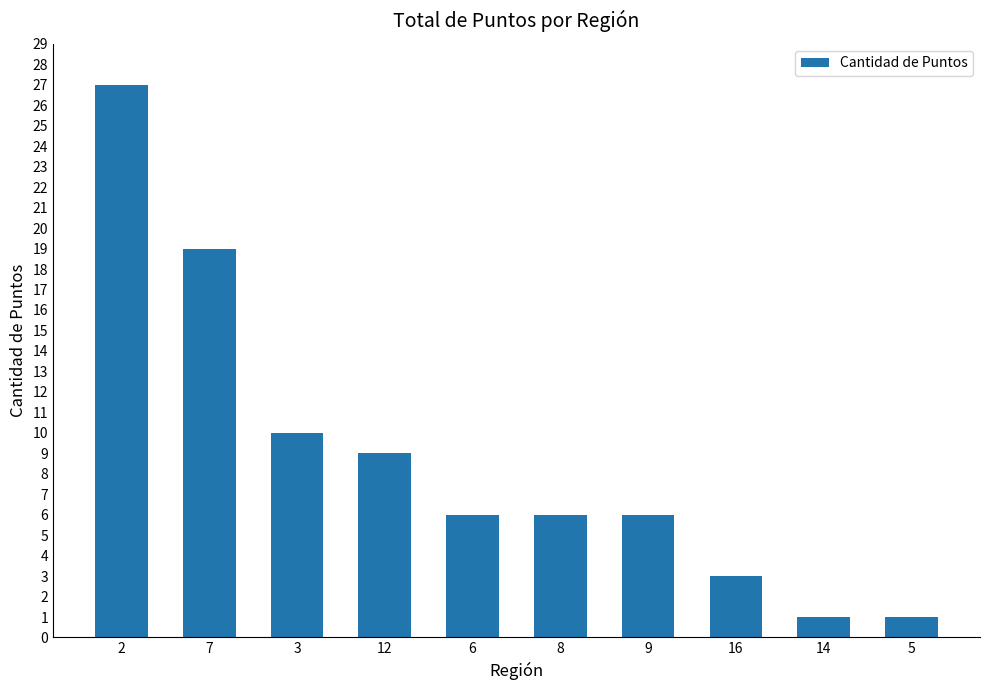

What is the value of the 2nd bar from the left?

19